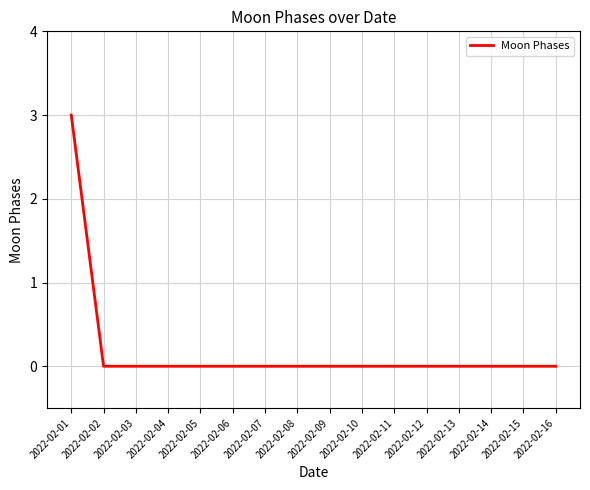

Which category has the highest value across all series?

2022-02-01